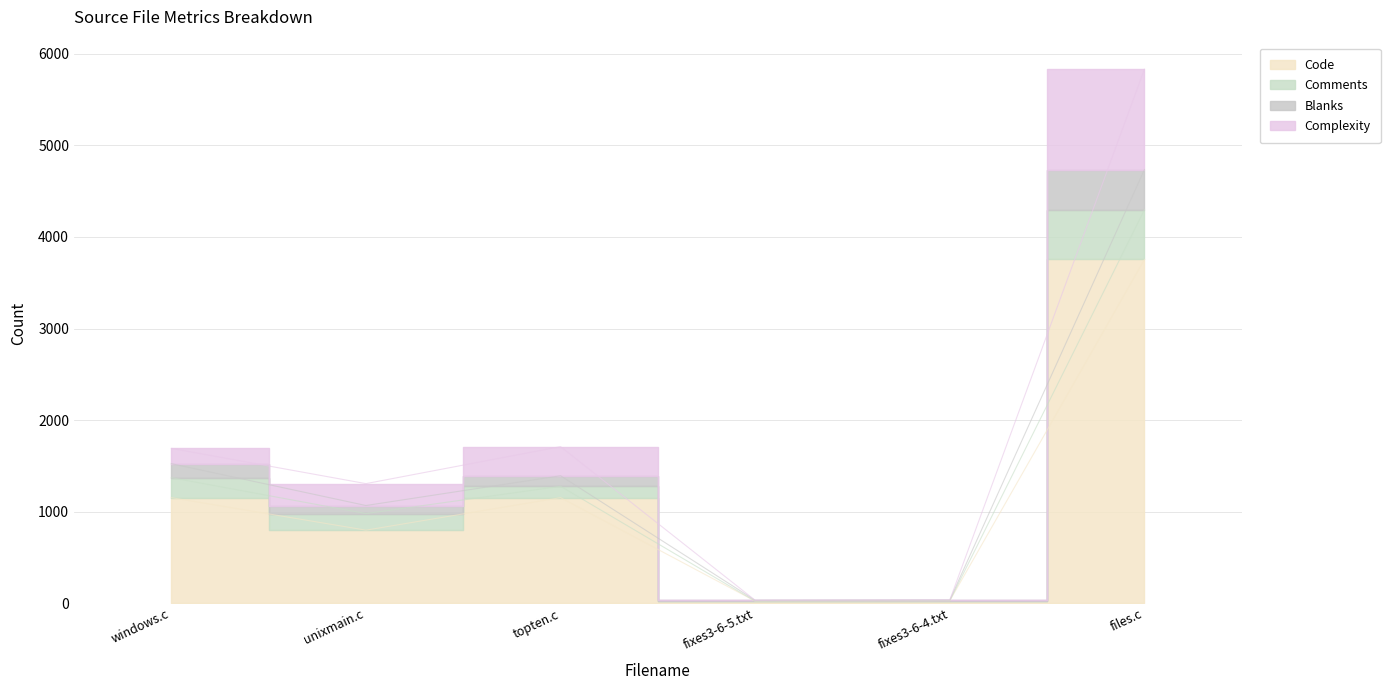

How many lines are shown in the chart?

4